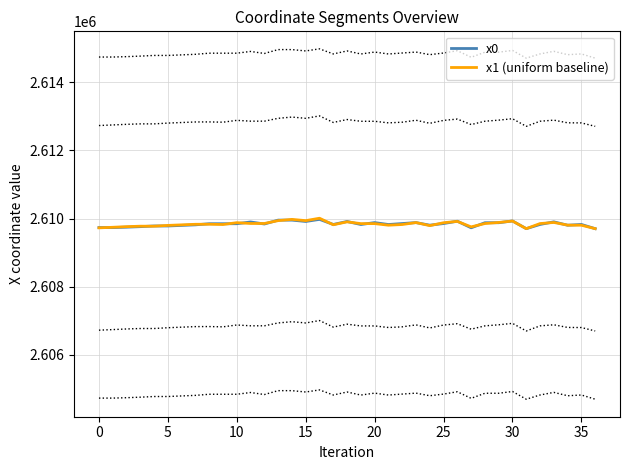

What is the highest value of the x0 series?

2609974.4